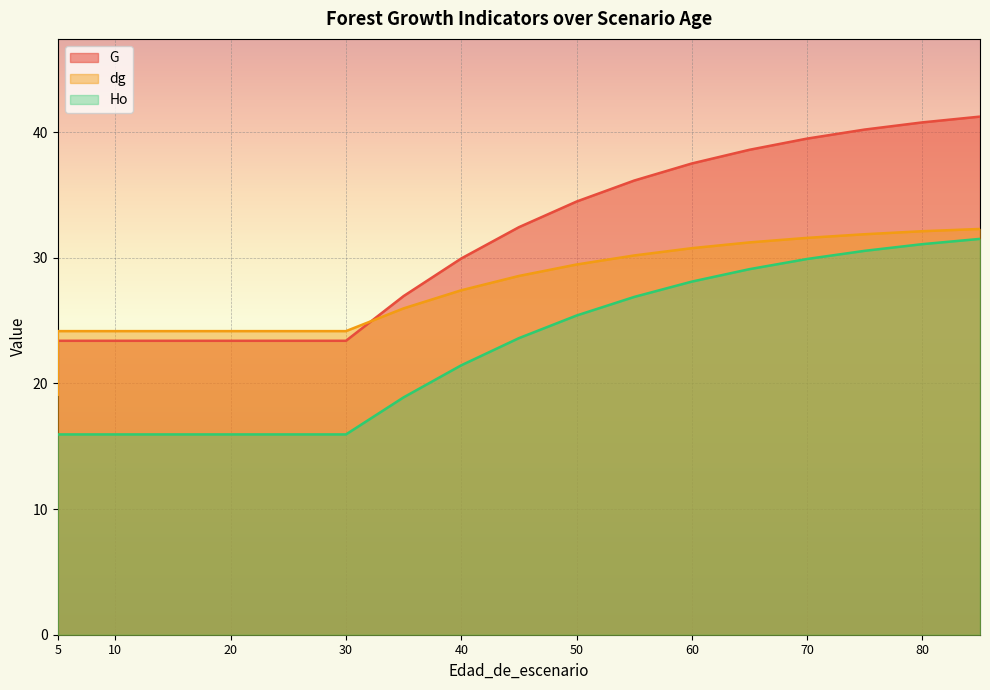

Reading left to right, list all the values displayed in this chart.

G: 5=20.5	5=23.4	10=23.4	15=23.4	20=23.4	25=23.4	30=23.4	35=26.9	40=29.9	45=32.4	50=34.5	55=36.1	60=37.5	65=38.6	70=39.5	75=40.2	80=40.8	85=41.2
dg: 5=19.1	5=24.2	10=24.2	15=24.2	20=24.2	25=24.2	30=24.2	35=26.0	40=27.4	45=28.6	50=29.5	55=30.2	60=30.8	65=31.2	70=31.6	75=31.9	80=32.1	85=32.3
Ho: 5=15.9	5=15.9	10=15.9	15=15.9	20=15.9	25=15.9	30=15.9	35=18.9	40=21.4	45=23.6	50=25.4	55=26.9	60=28.1	65=29.1	70=29.9	75=30.6	80=31.1	85=31.5